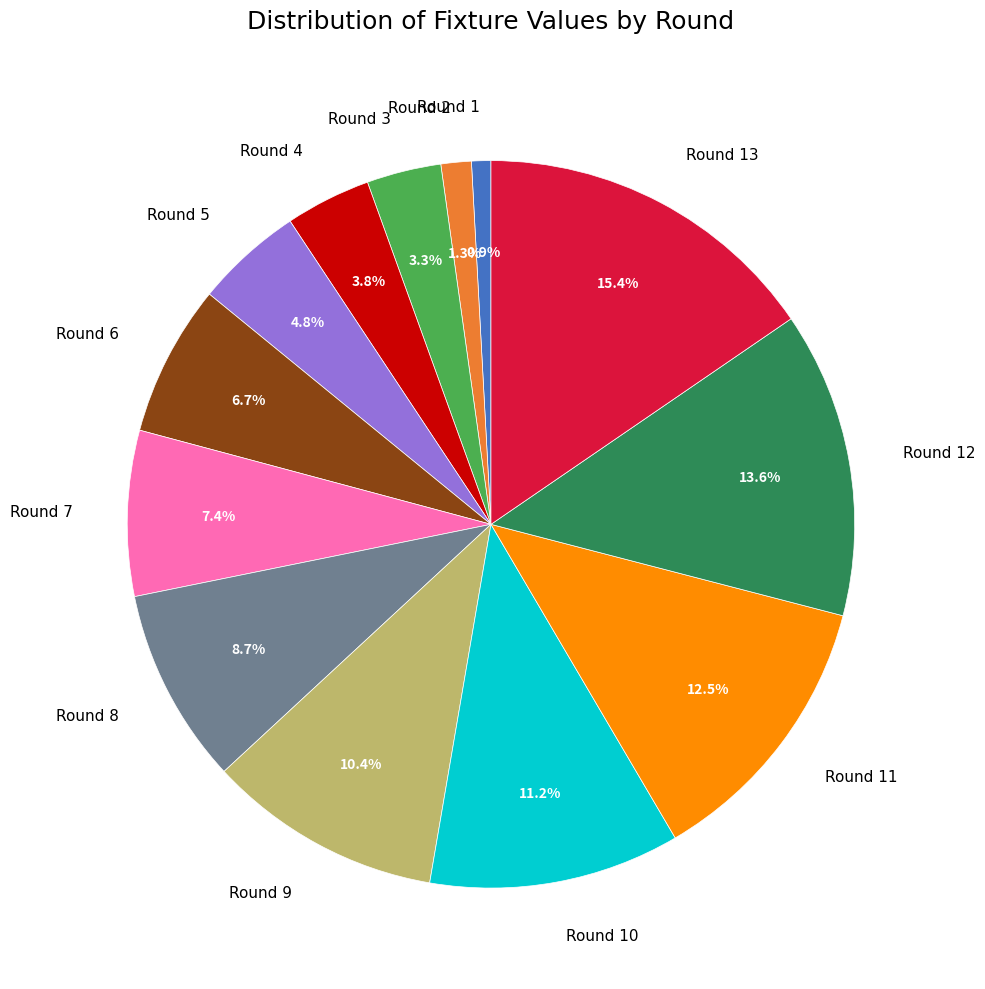

To the nearest percent, what portion does Round 4 represent?

4%